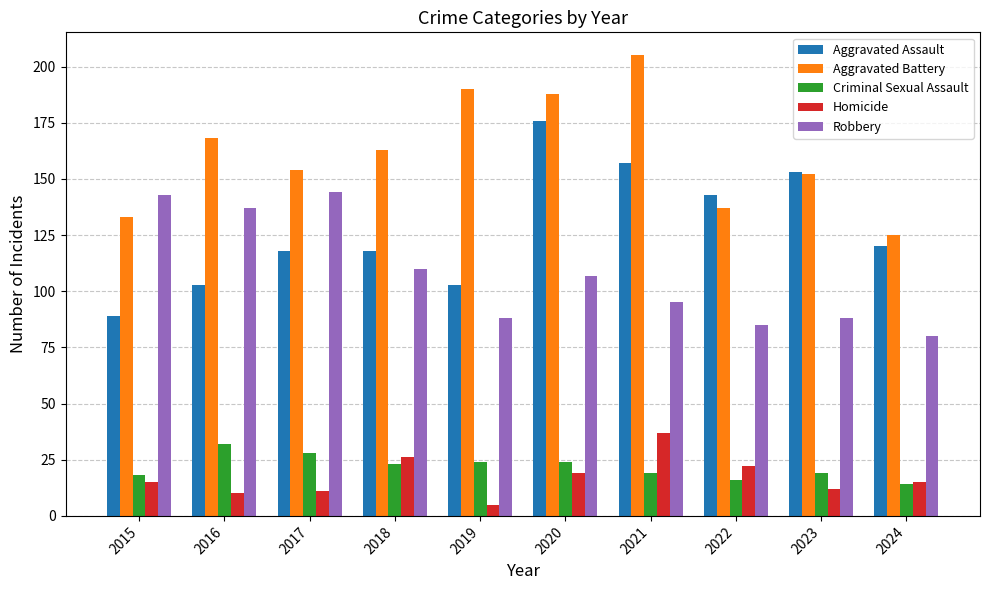

At how many categories does at least one series exceed 110?

10